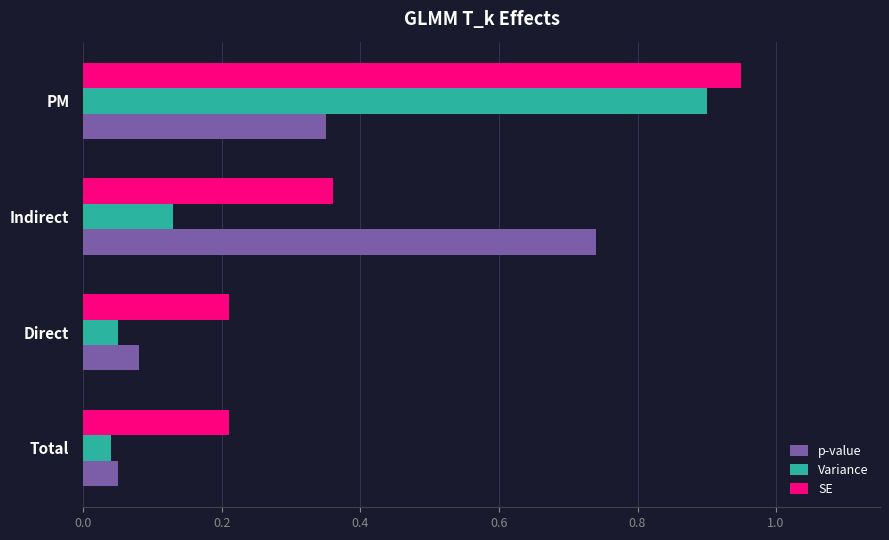

Is it true that Variance equals 0.9 at PM?

True